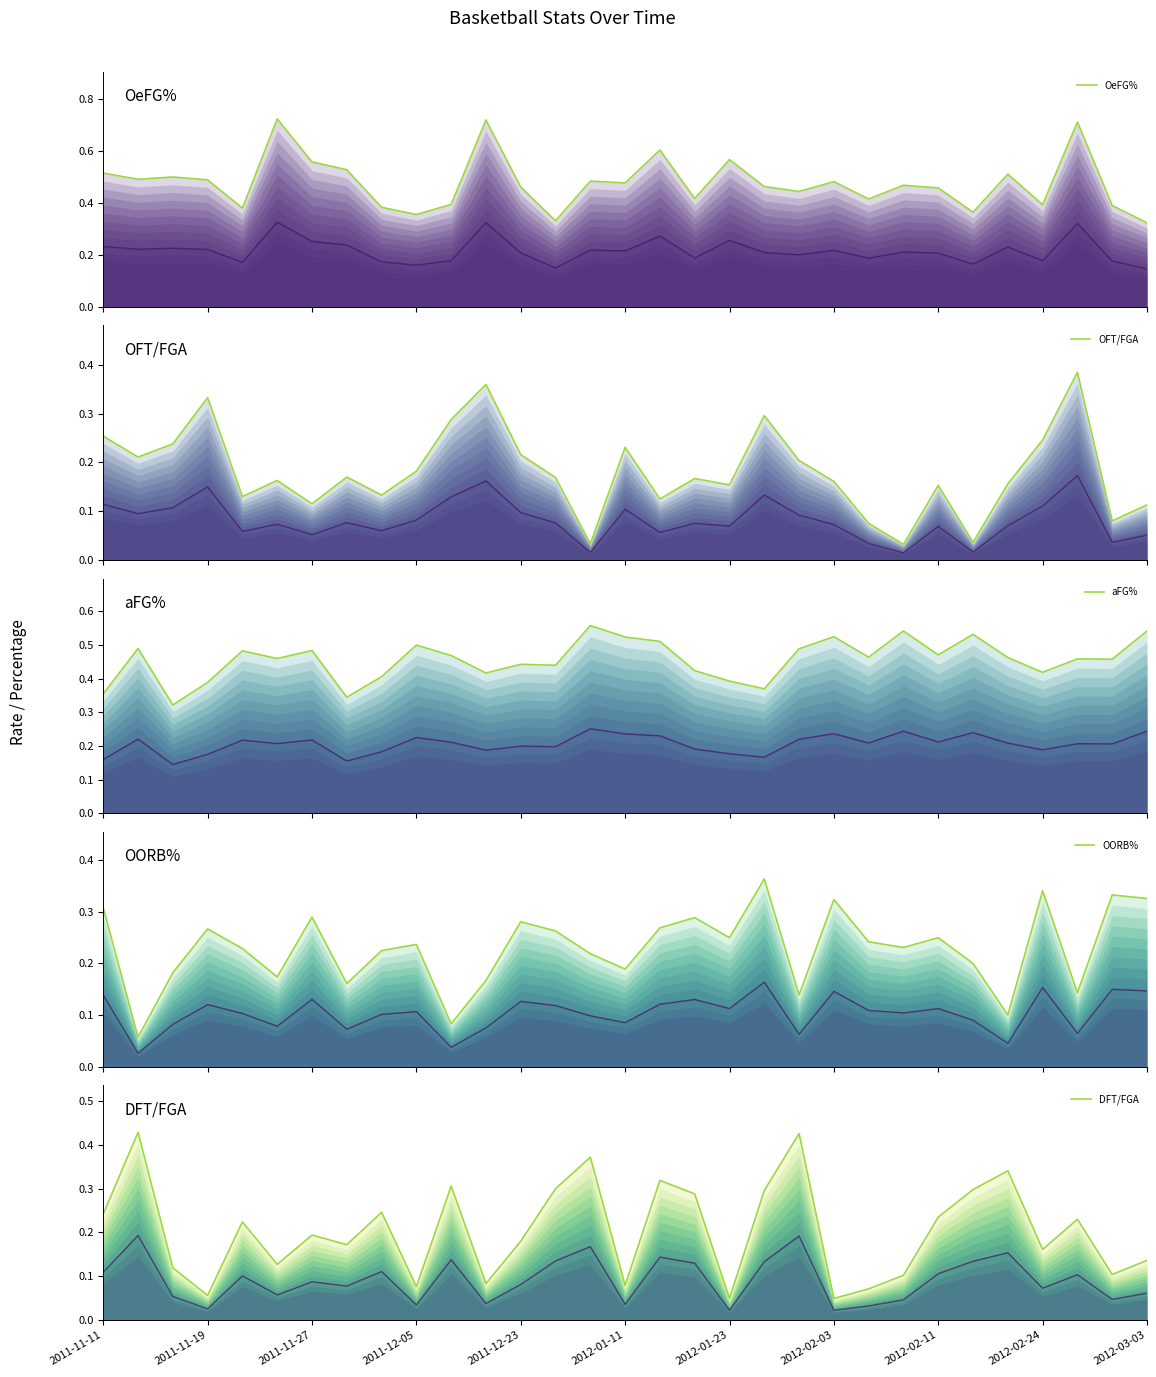

Where is the first local maximum for aFG%?

2011-11-14